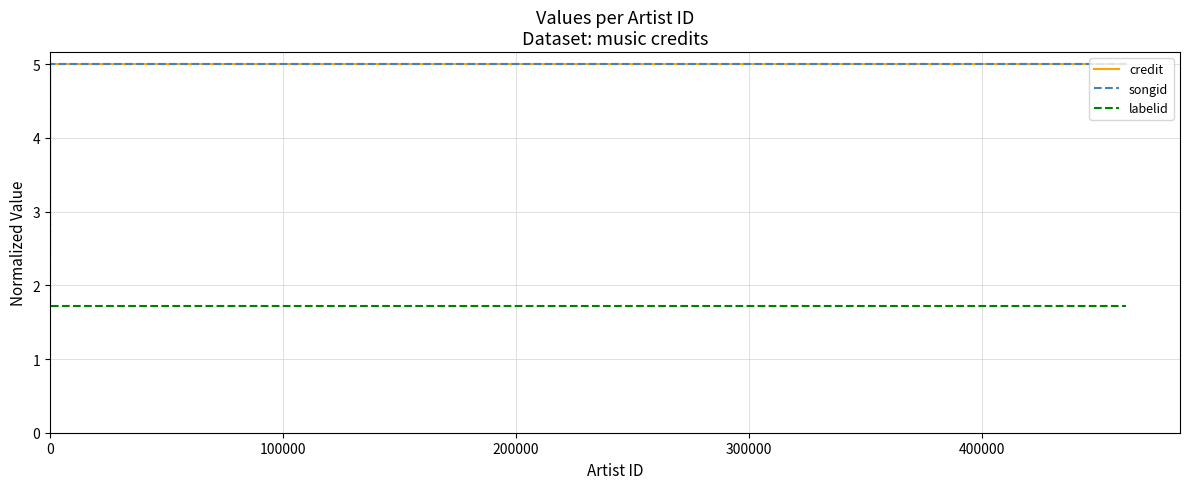

What is the total value across all series at 100000?

11.7